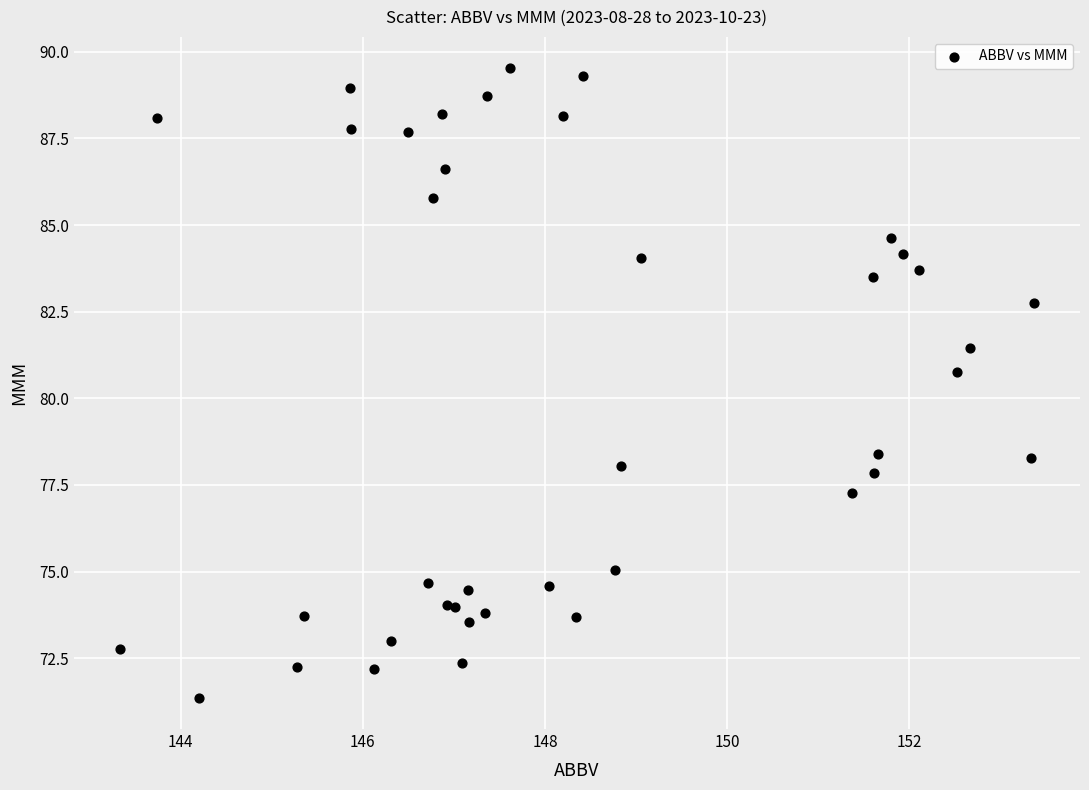

What Y value in the scatter plot is closest to 80?

80.8